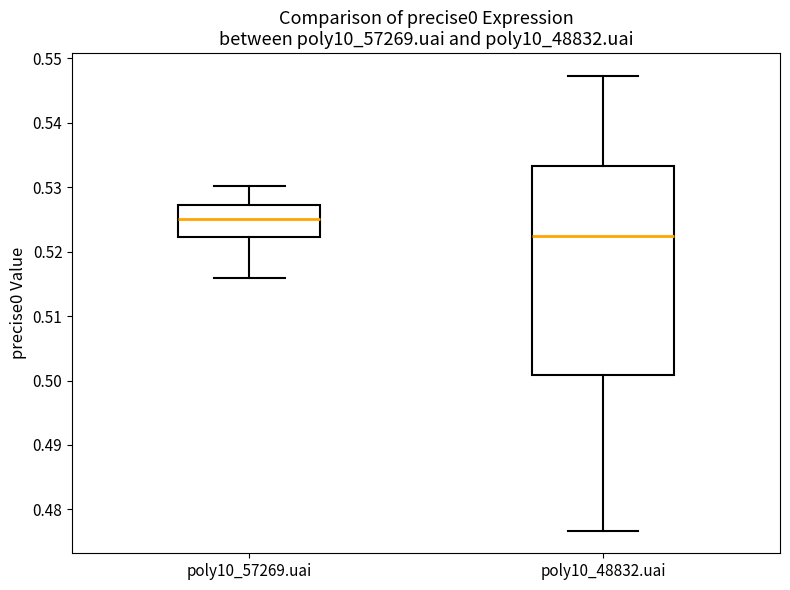

Comparing the boxes themselves (not the whiskers), which one is the tallest?

poly10_48832.uai